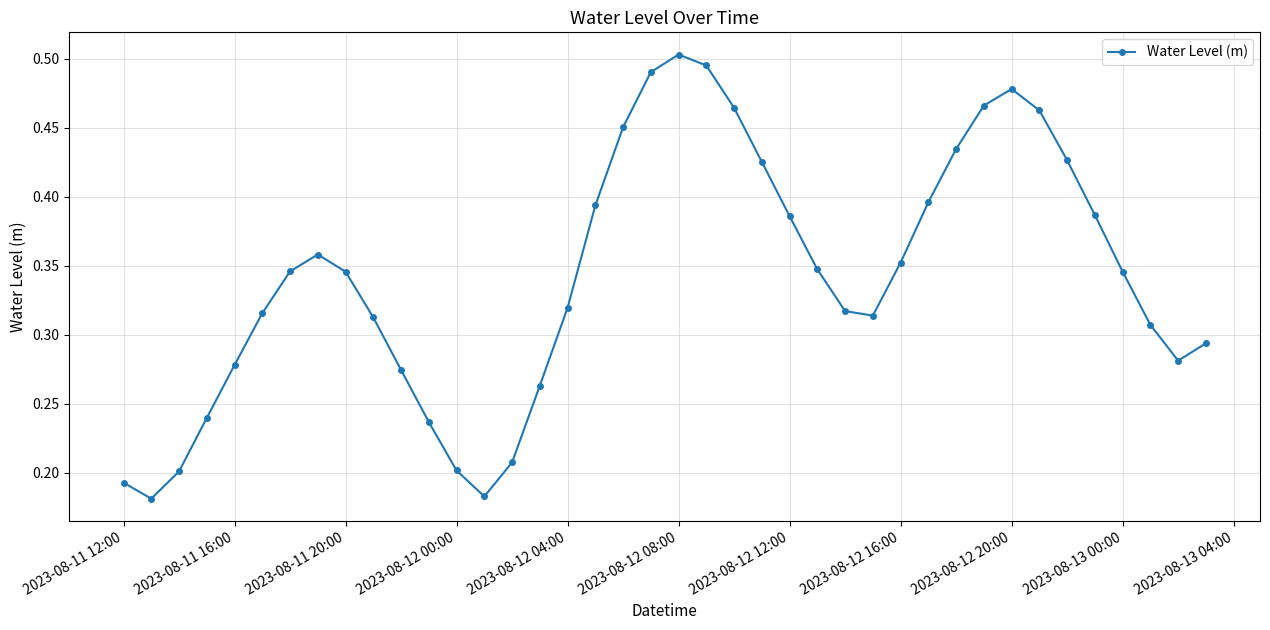

Count the values in the range 0 to 1.

40